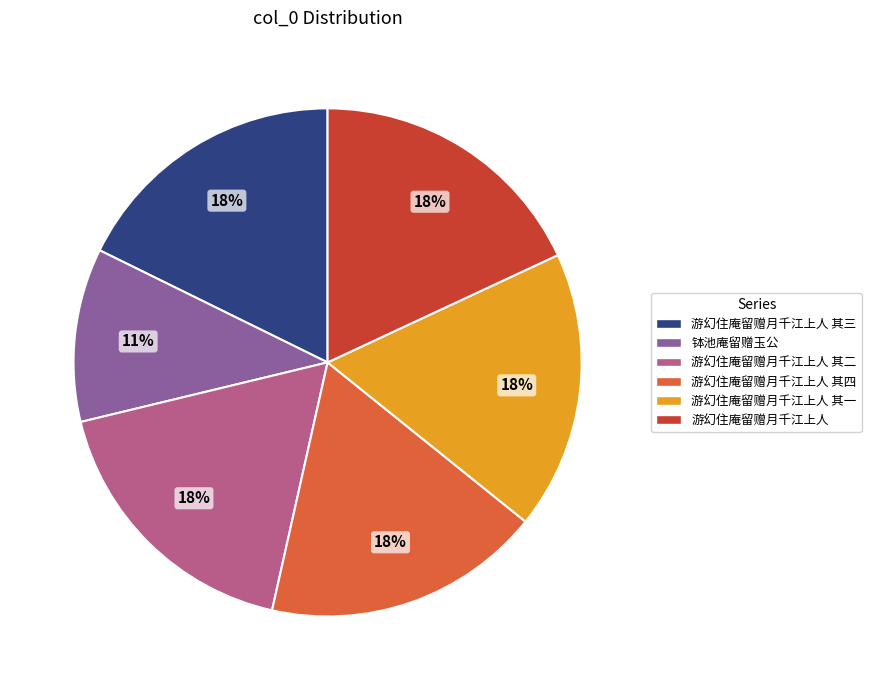

Does 钵池庵留赠玉公 account for over 50% of the chart?

No